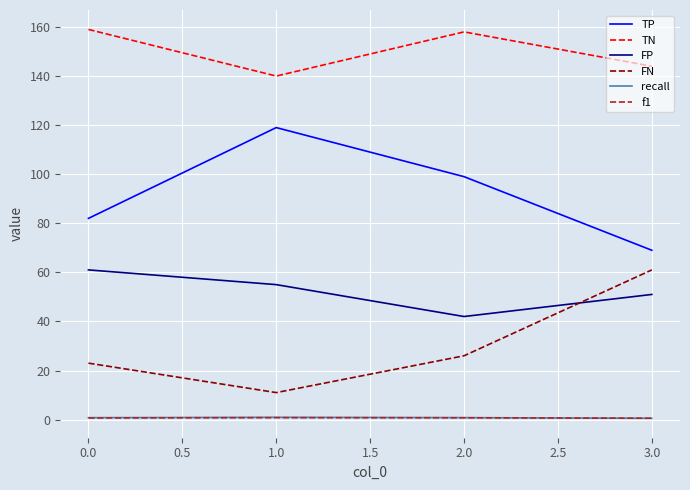

The value of FN at 1.0 is 11.0. True or false?

True